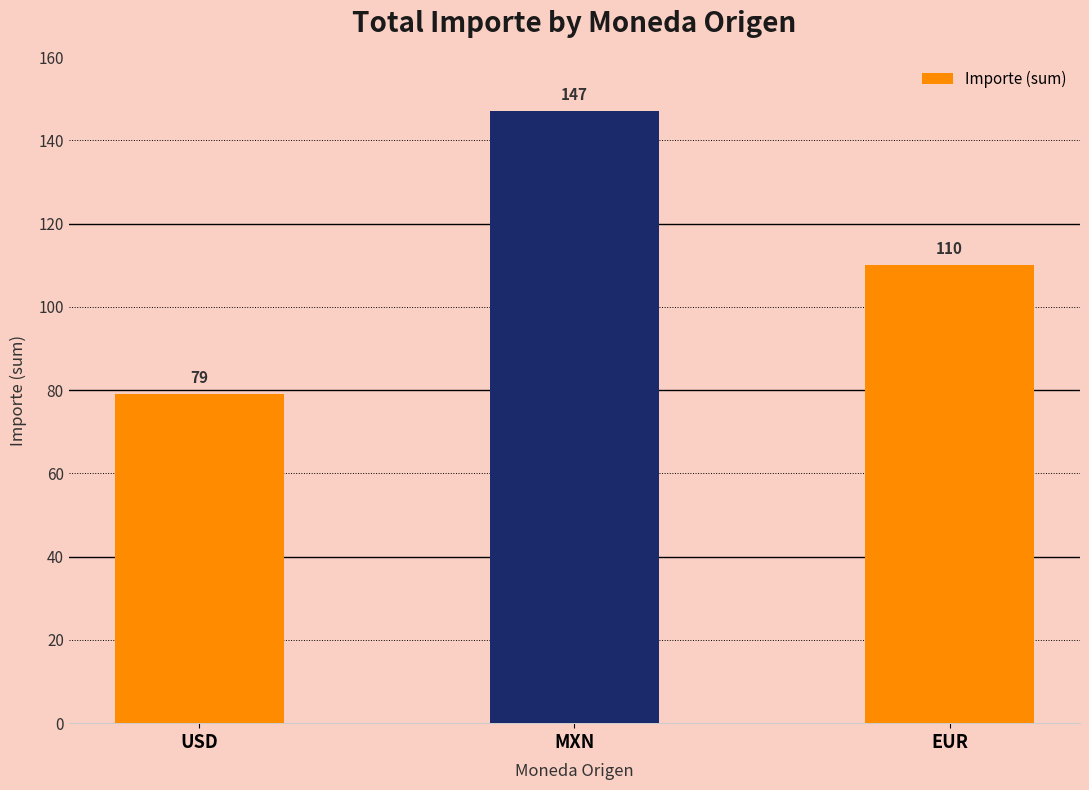

How many series are shown in this chart?

1